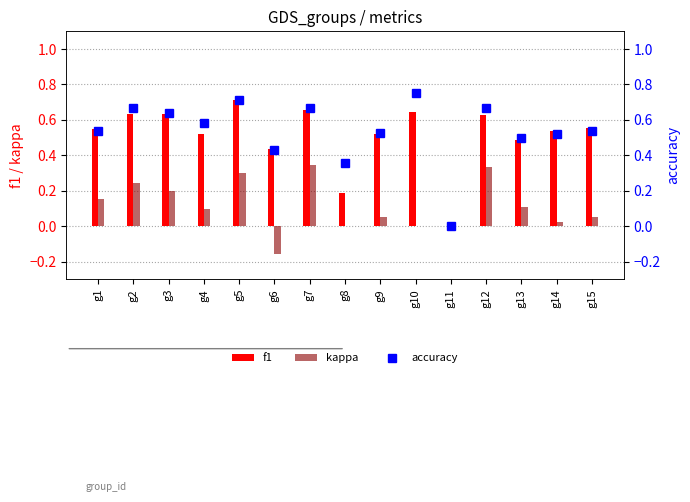

Which has a higher value, g7 or g13?

g7